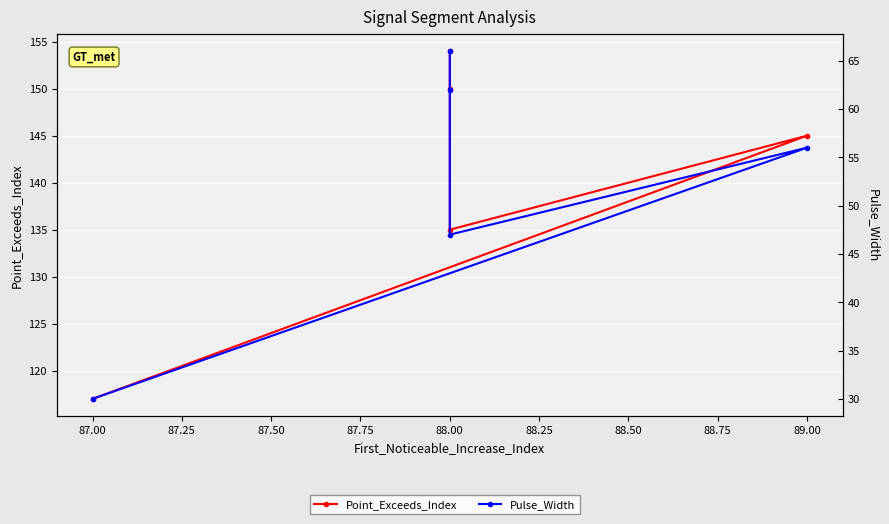

Which series changed the most between 88.00 and 89.00?

Point_Exceeds_Index